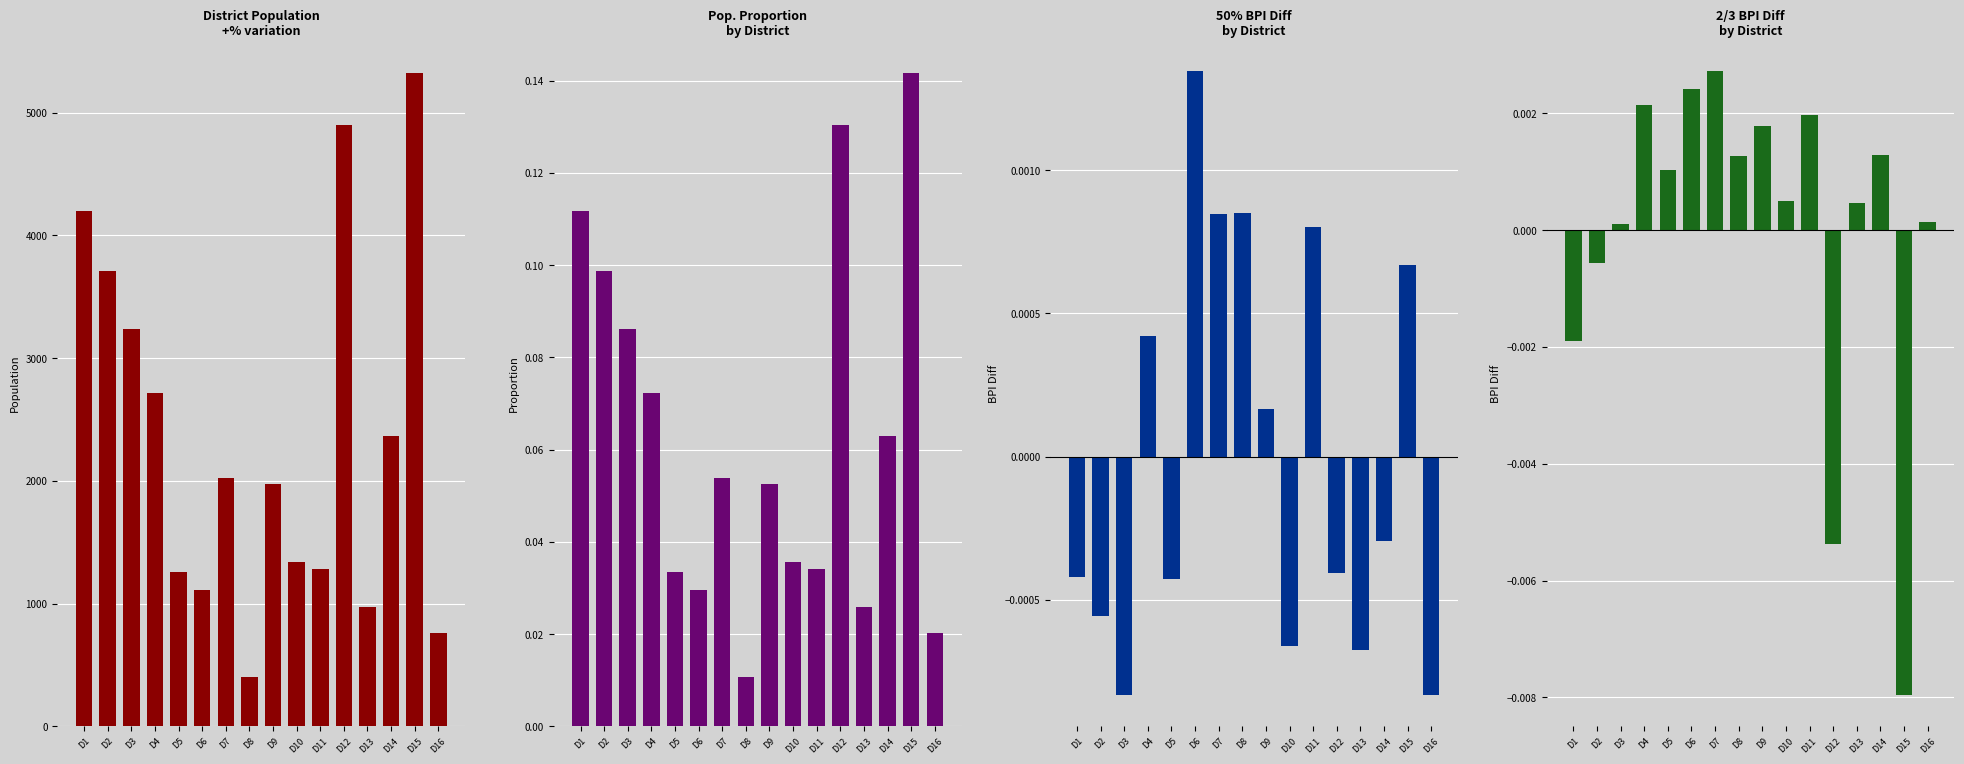

Reading left to right, what are all the values shown in this chart?

Population: 4195.0	3708.0	3239.0	2715.0	1254.0	1112.0	2020.0	403.0	1976.0	1340.0	1285.0	4901.0	975.0	2368.0	5325.0	758.0
Pop. Proportion: 0.1	0.1	0.1	0.1	0.0	0.0	0.1	0.0	0.1	0.0	0.0	0.1	0.0	0.1	0.1	0.0
50% BPI Diff: -0.0	-0.0	-0.0	0.0	-0.0	0.0	0.0	0.0	0.0	-0.0	0.0	-0.0	-0.0	-0.0	0.0	-0.0
2/3 BPI Diff: -0.0	-0.0	0.0	0.0	0.0	0.0	0.0	0.0	0.0	0.0	0.0	-0.0	0.0	0.0	-0.0	0.0